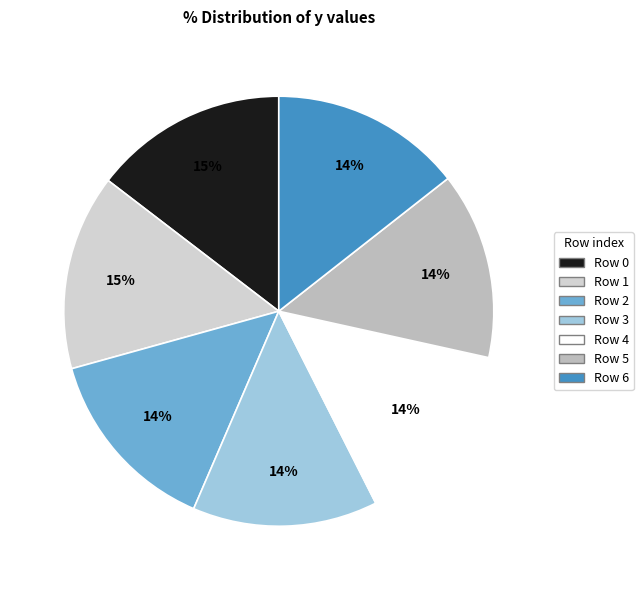

Count the number of slices in the pie.

7